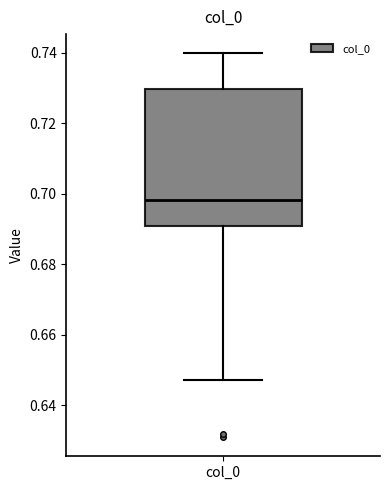

Transcribe this box plot: give where the median line is, the range the box spans, and where the two whiskers end, as read against the y-axis. The values are not printed on the chart, so give them approximately, as read against the axis.

median 0.698, box 0.690 to 0.730, whiskers 0.648 to 0.740